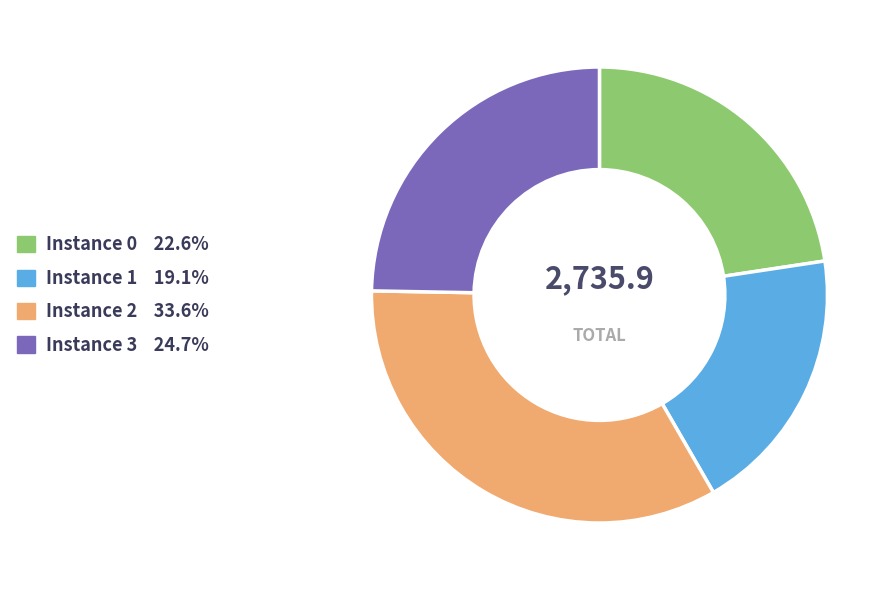

Does any single category account for the majority?

No